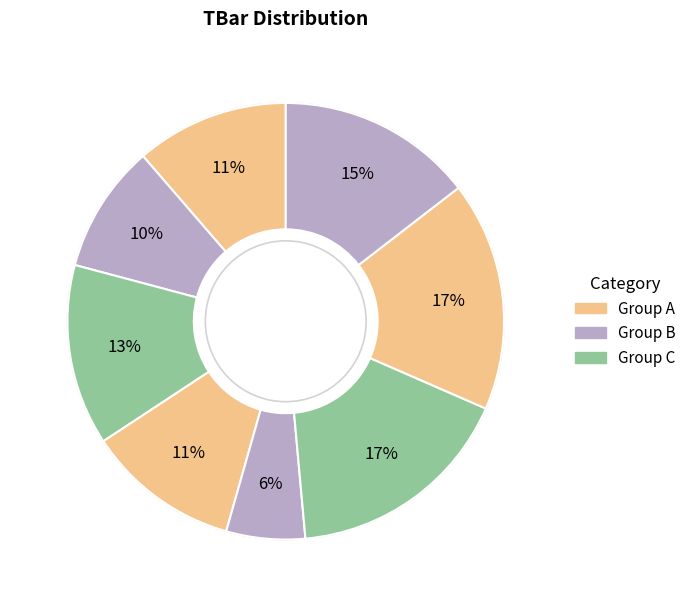

How many slices are in this pie chart?

8